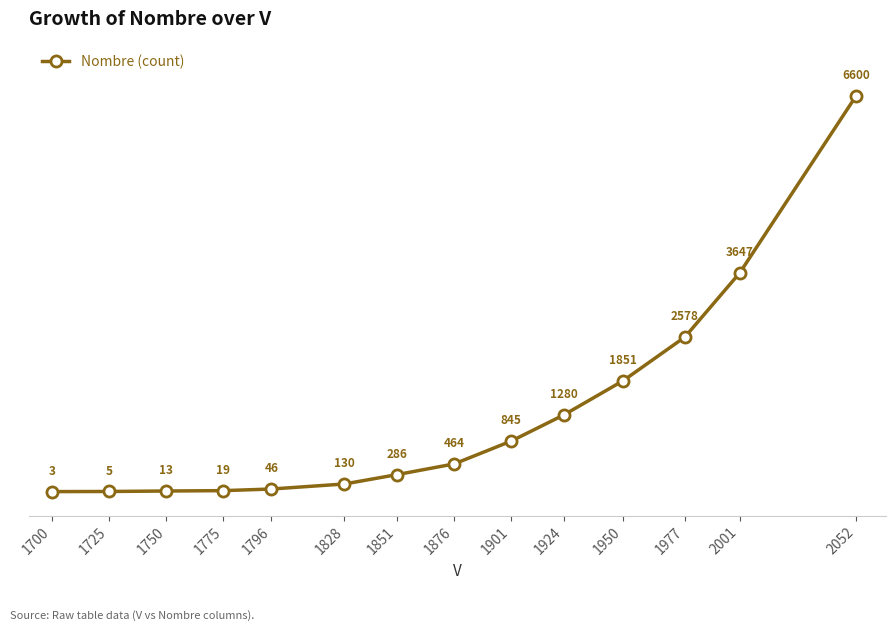

What is the greatest value displayed?

6600